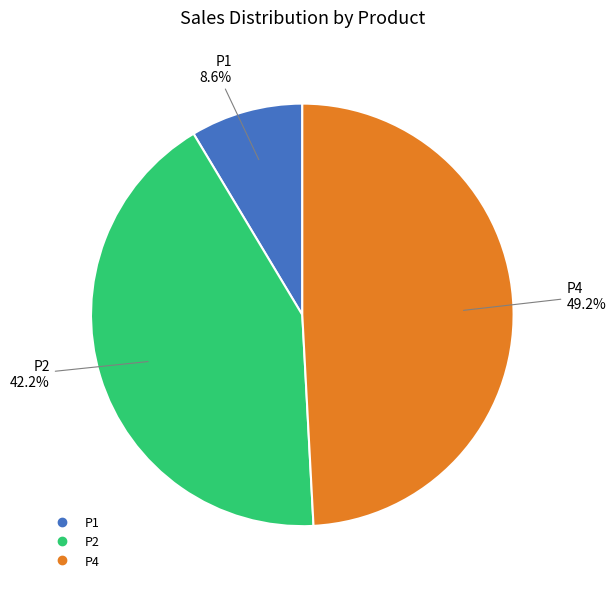

To the nearest percent, what is the combined percentage of P4 and P1?

58%